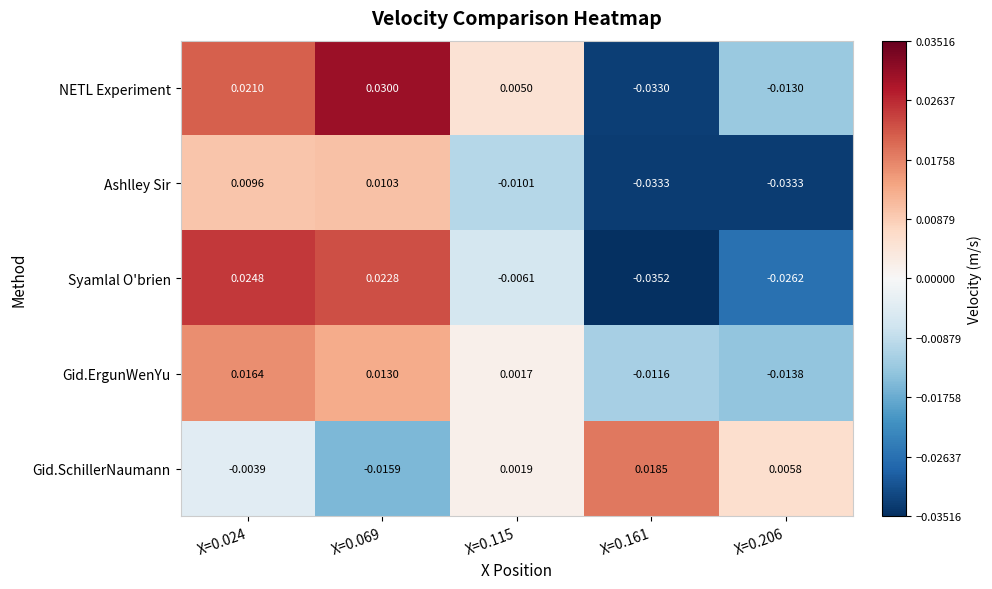

Which series has the widest spread of values?

NETL Experiment